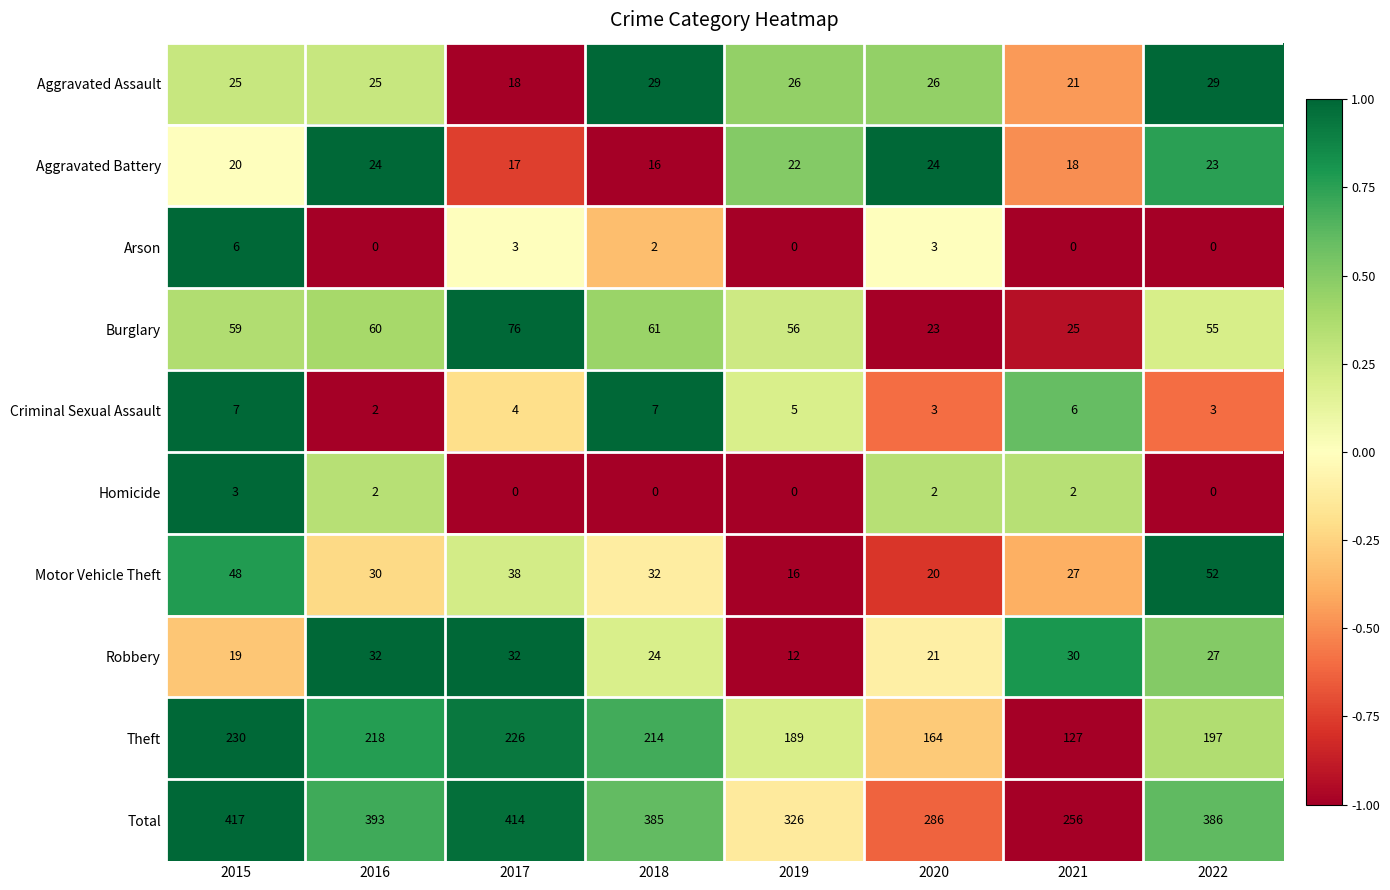

Rank the series by their maximum value, from highest to lowest.

Total, Theft, Burglary, Motor Vehicle Theft, Robbery, Aggravated Assault, Aggravated Battery, Criminal Sexual Assault, Arson, Homicide